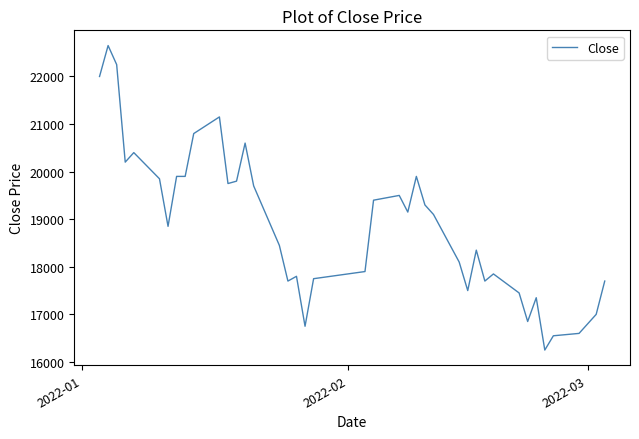

What is the difference between the maximum and minimum values?

6400